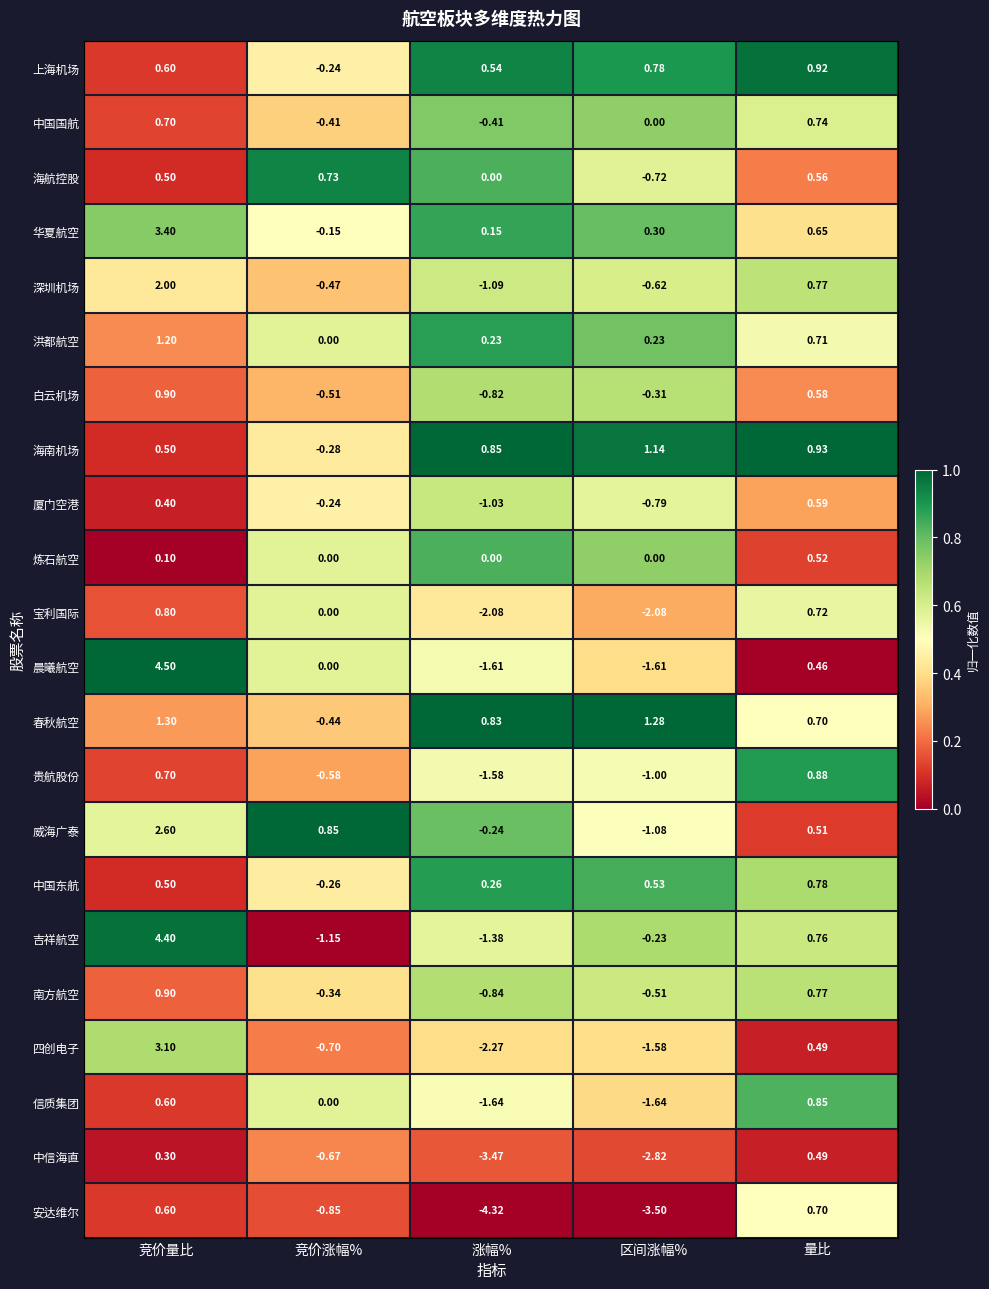

Between 竞价量比 and 量比, which series saw the biggest shift?

晨曦航空